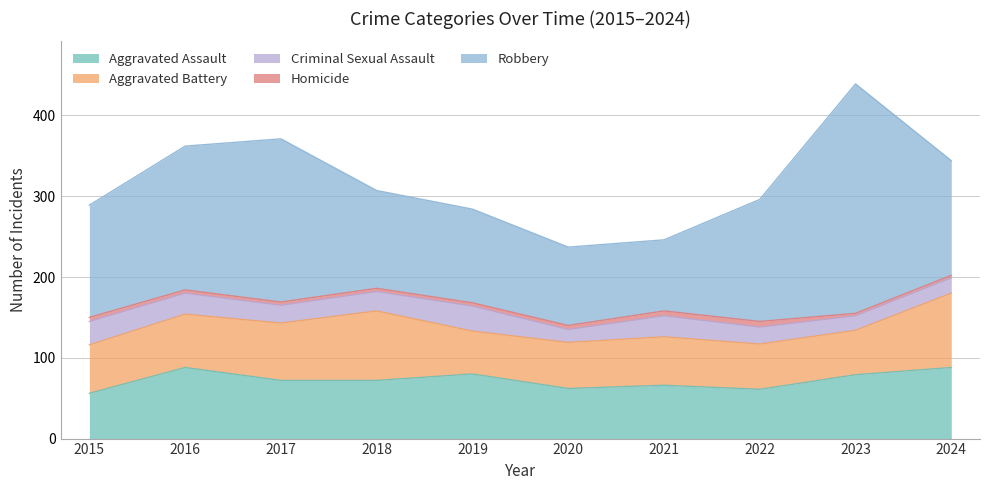

True or false: Homicide and Aggravated Assault cross at least once.

False